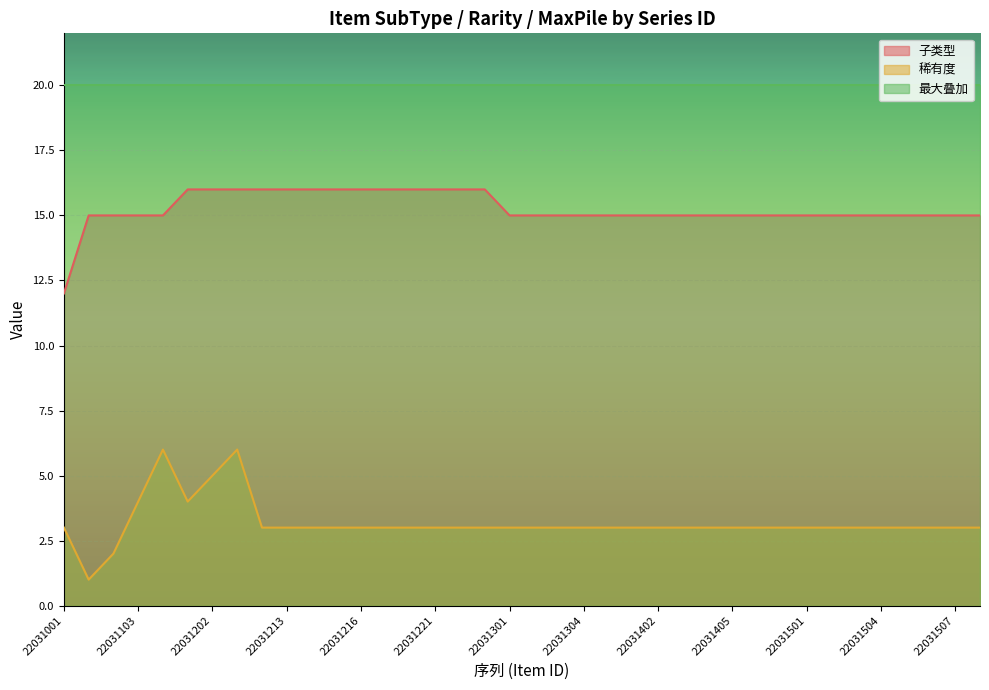

At 22031202, list the series in order from smallest to largest.

稀有度, 子类型, 最大叠加